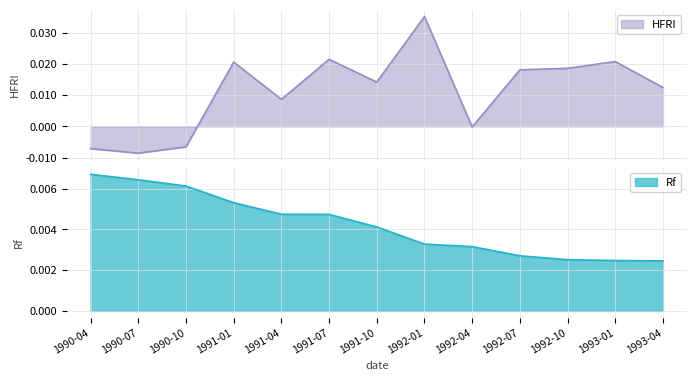

List the series in order of their peak value, lowest first.

Rf, HFRI